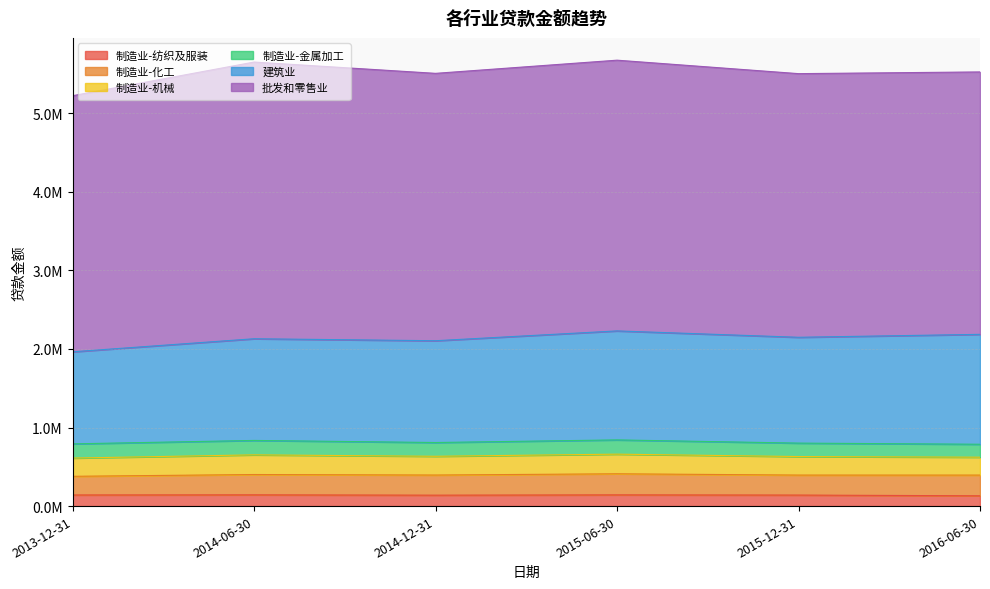

Does the chart have visible grid lines?

Yes